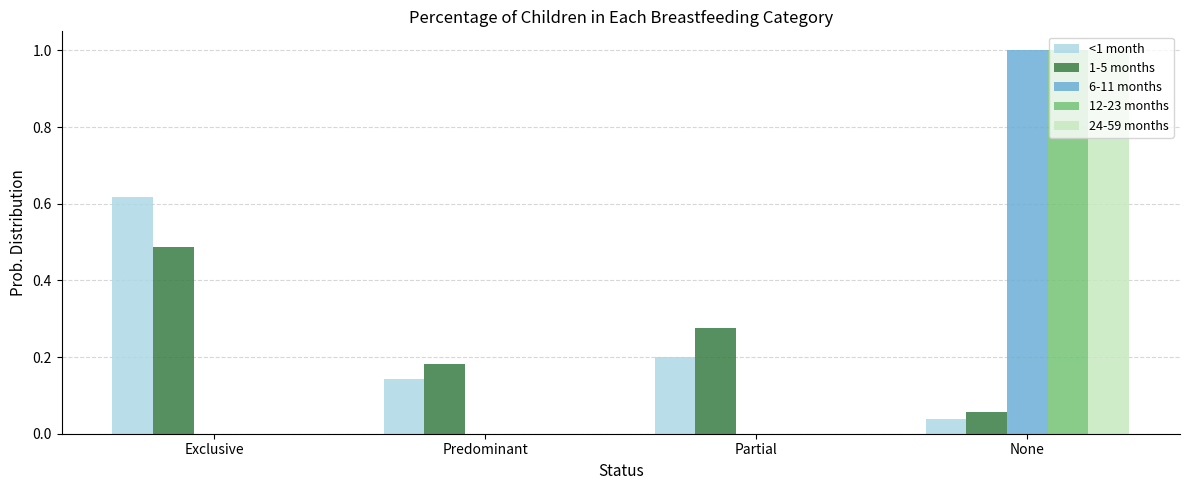

Which category has the highest value in the 12-23 months series?

None